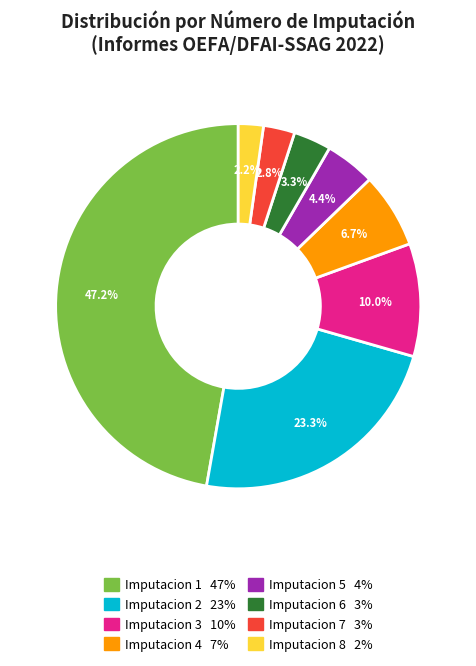

True or false: Imputacion 4 accounts for 22% of the total.

False